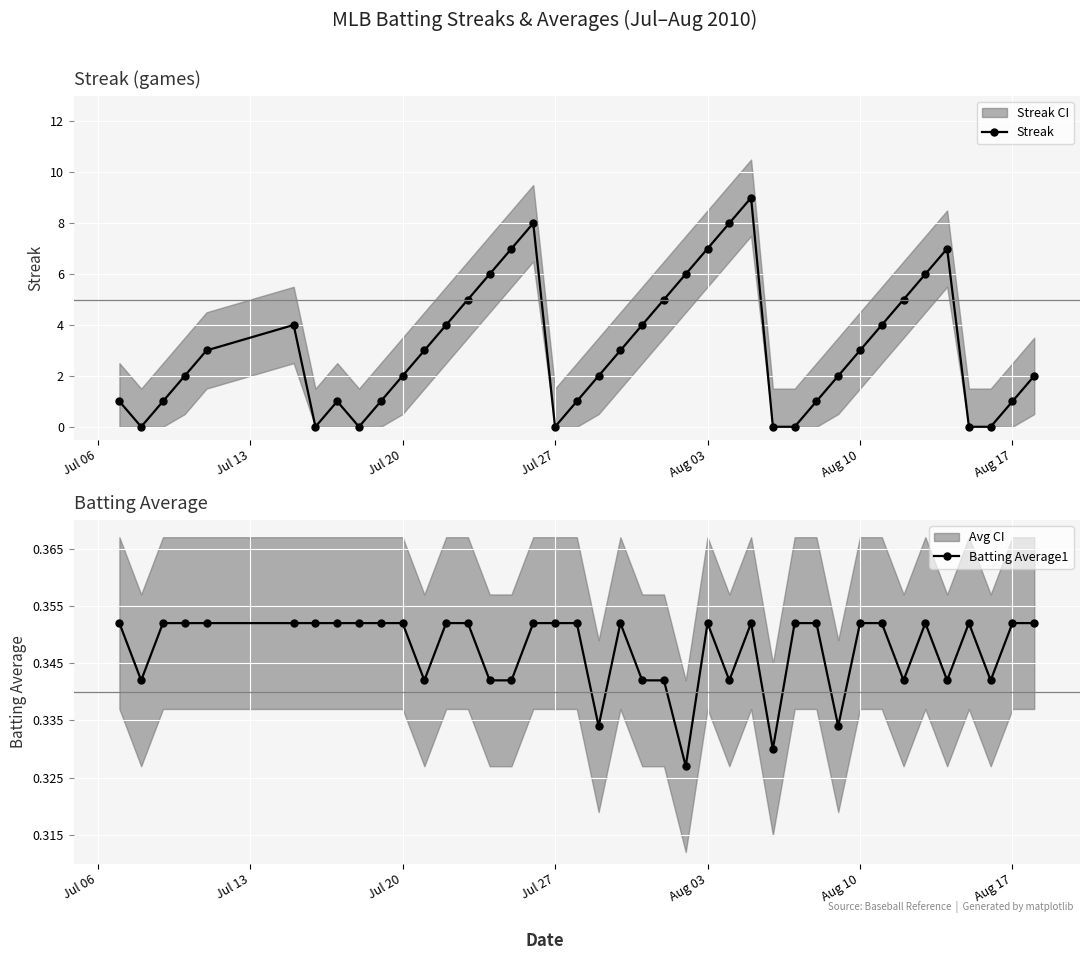

True or false: Streak has more than 0 interior local peaks.

True